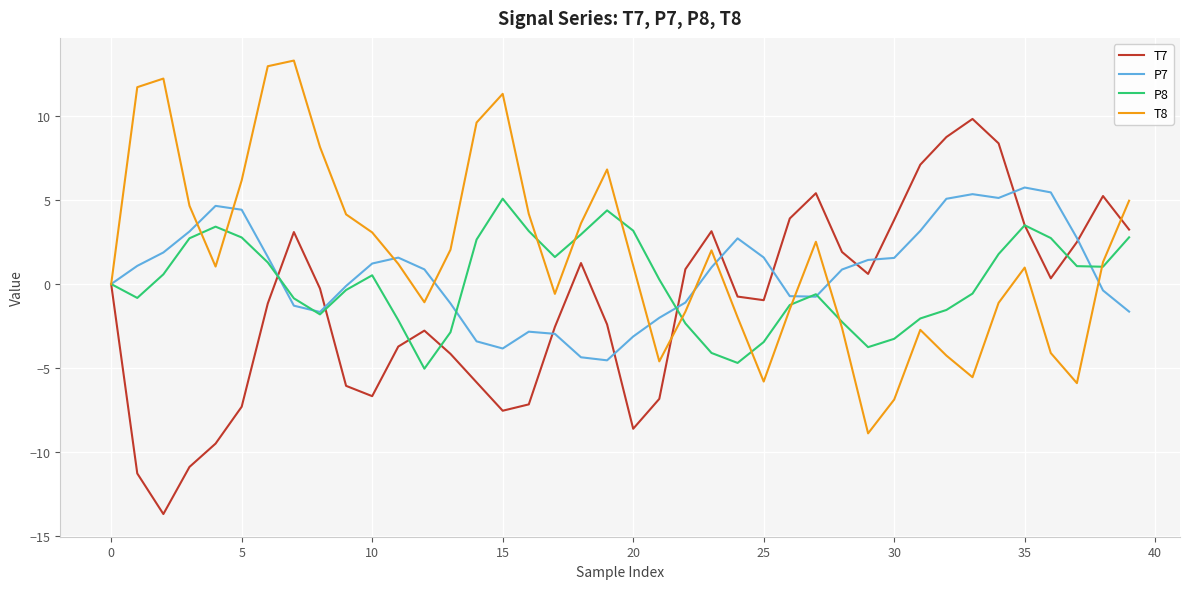

What is the lowest value of the T8 series?

-8.9